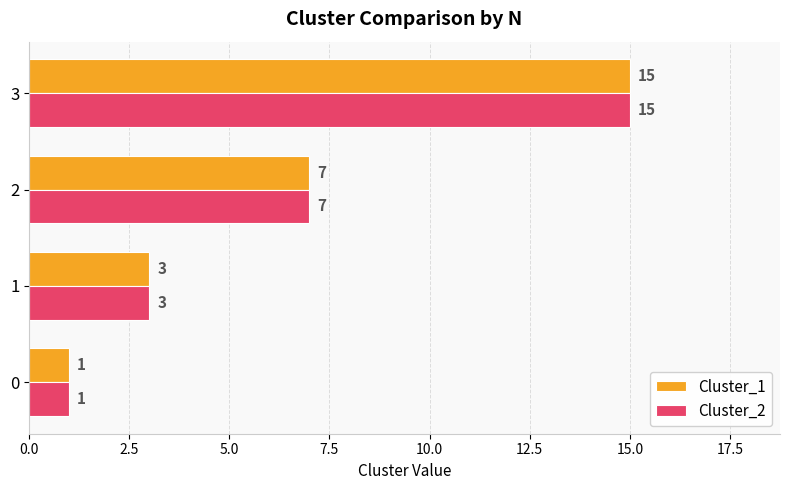

At which category is the sum across all series the highest?

3